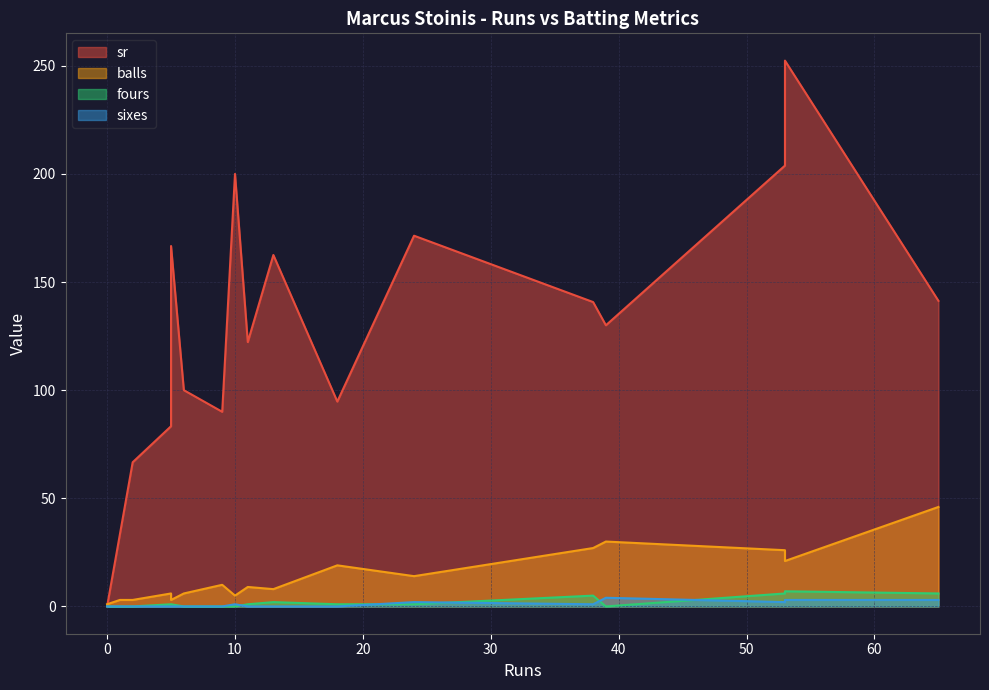

Between 24 and 53, which series saw the biggest shift?

sr